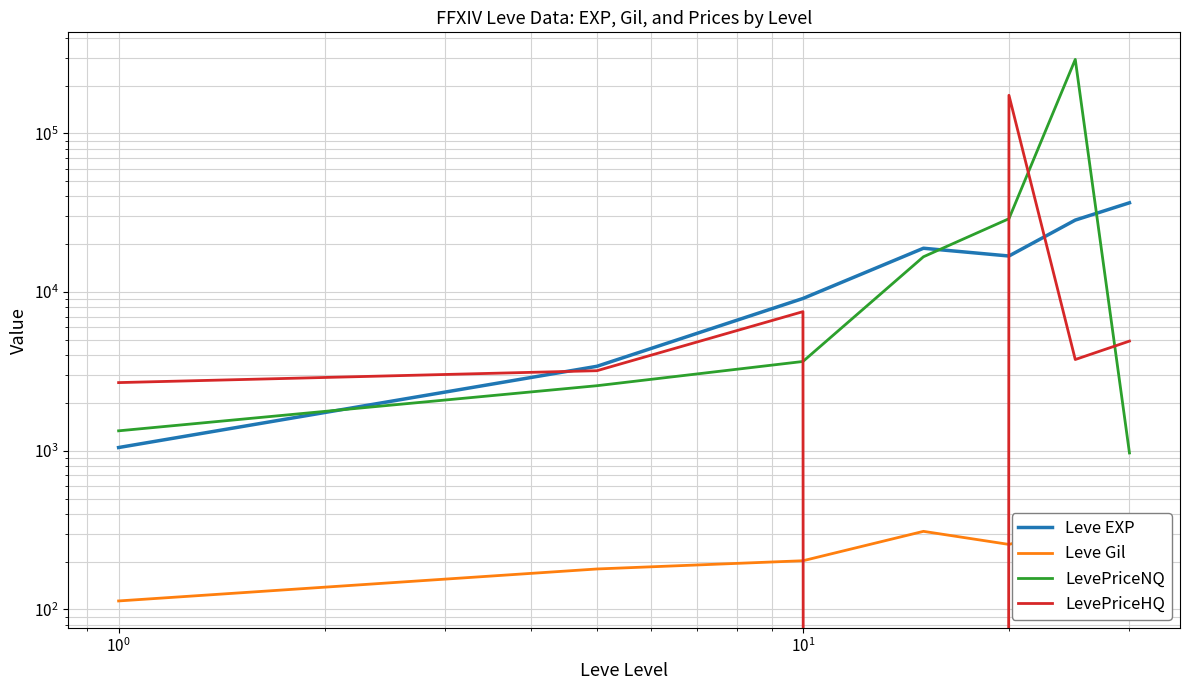

After their last crossing, which series has the higher values: LevePriceHQ or Leve Gil?

LevePriceHQ